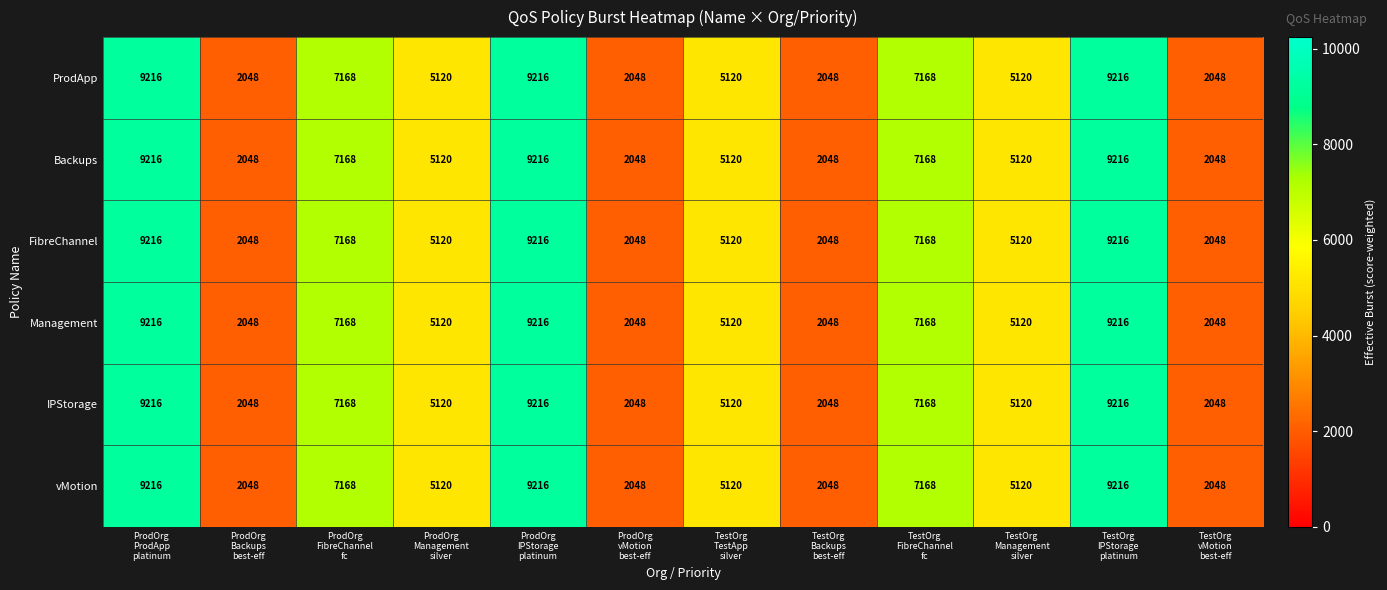

What is the difference between the maximum and minimum values in the ProdApp series?

7168